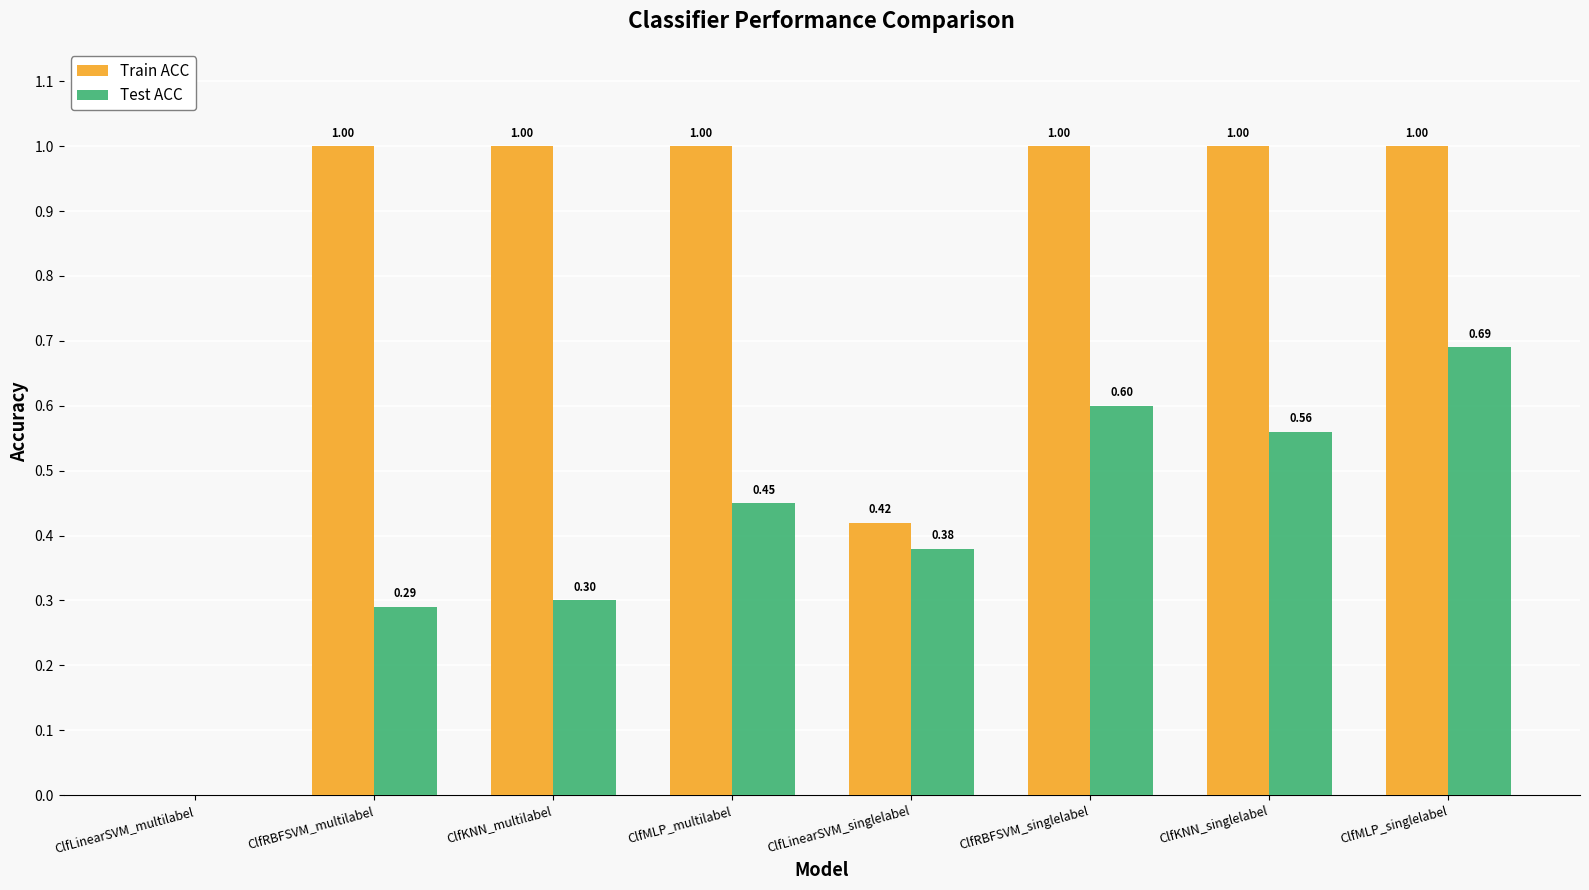

Which series has the widest spread of values?

Train ACC